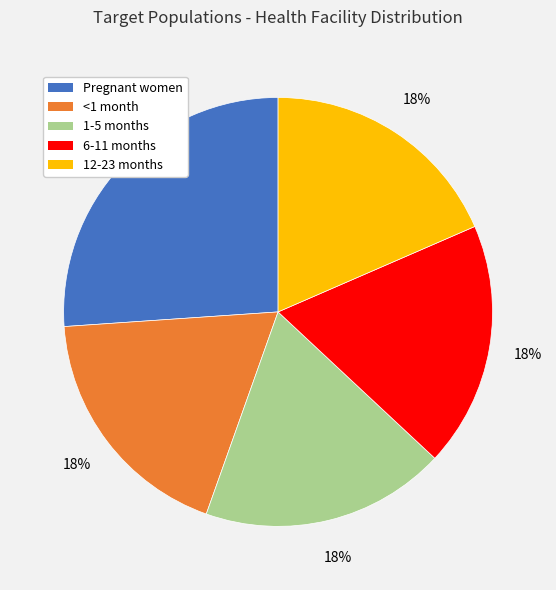

To the nearest percent, what percentage of the pie is 12-23 months?

18%